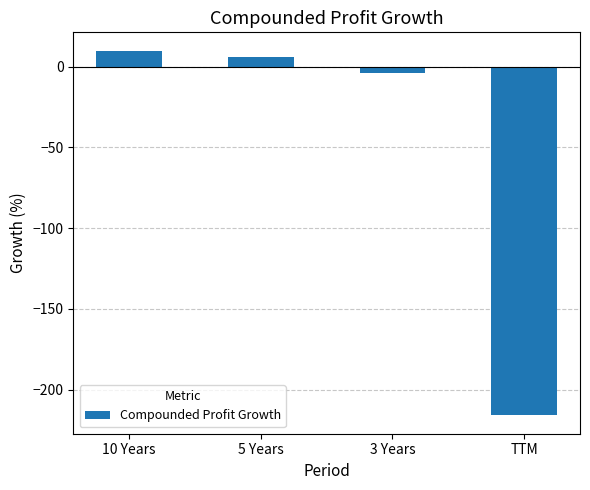

Is it true that the value at 5 Years is 6?

True